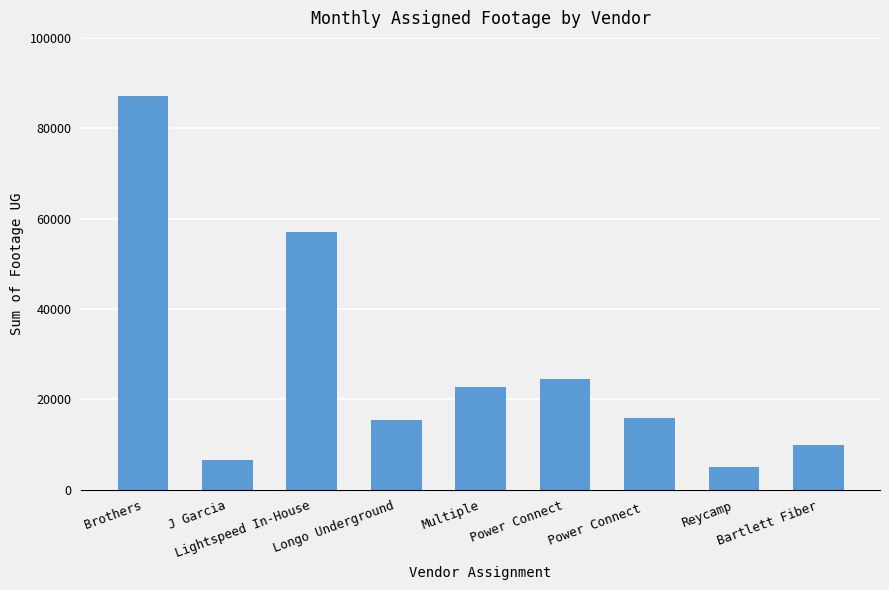

What is the sum of the values at J Garcia and Power Connect?

31040